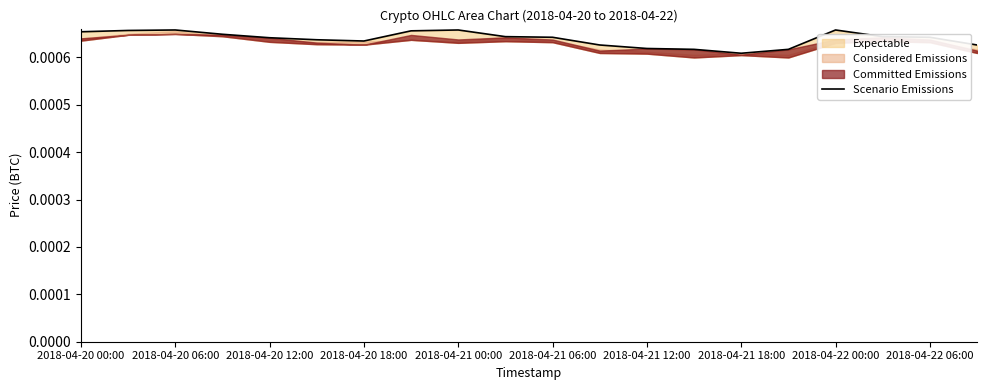

Count the values in the range 0 to 1.

20